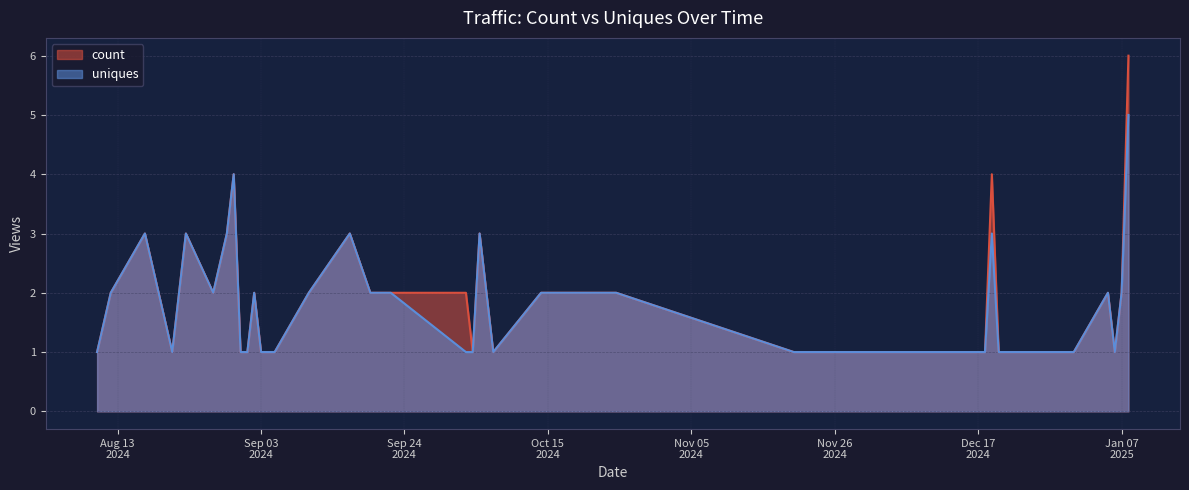

What is the label of the 34th point from the left?

2024-12-20